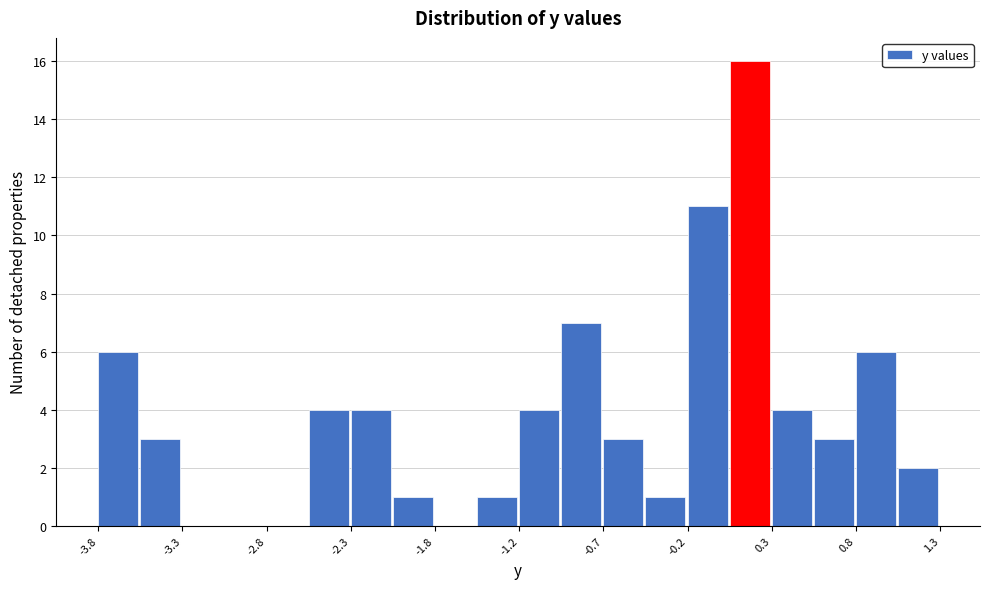

Read against the x-axis, roughly where is the centre of the tallest bar?

0.1